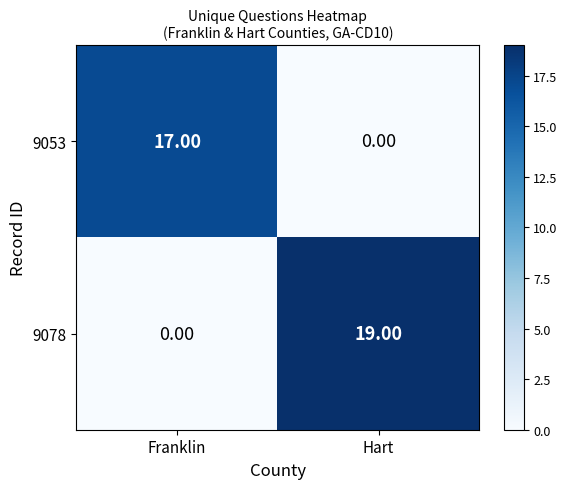

What is the difference between the highest and lowest values at Franklin?

17